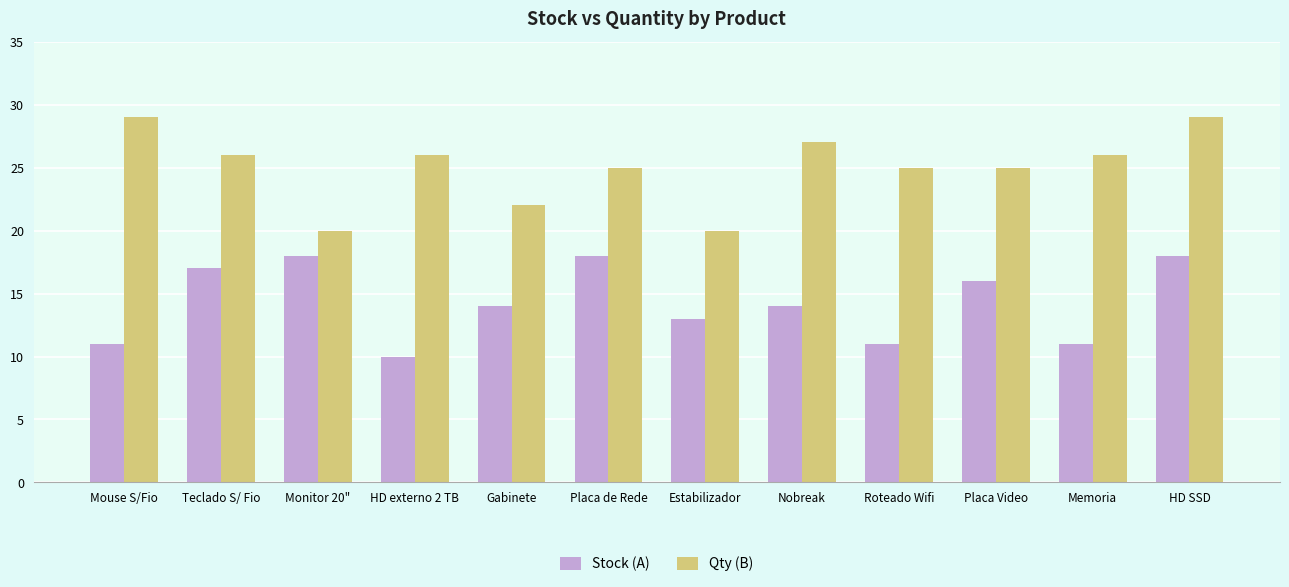

What are all the series names shown in the legend?

Stock (A), Qty (B)